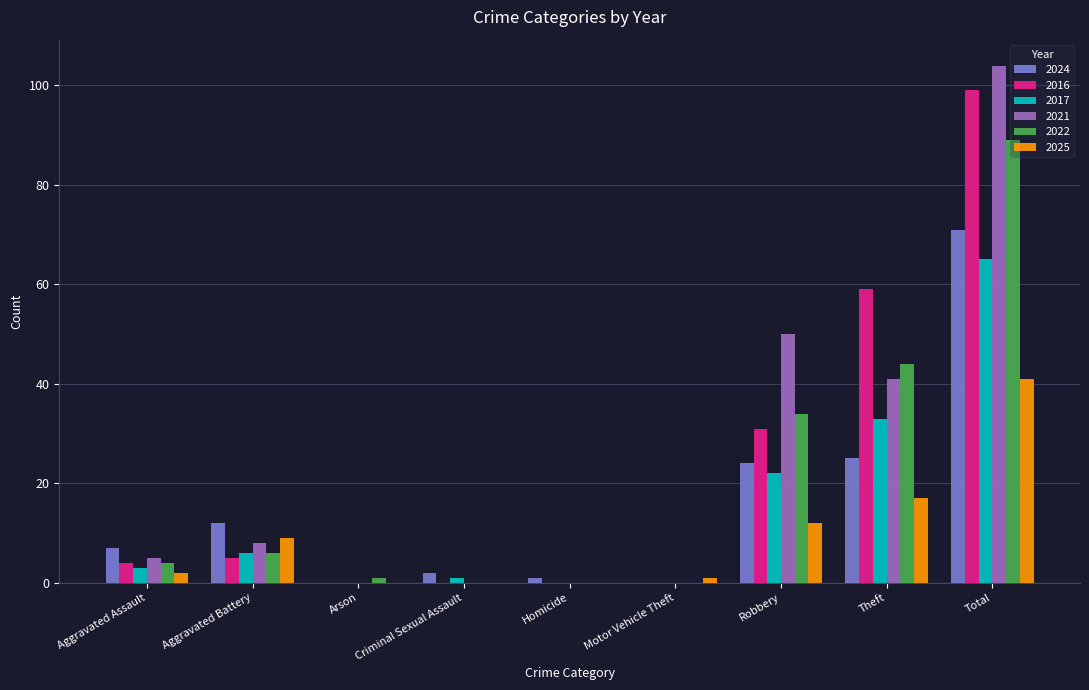

What is the average value of the 2021 series?

23